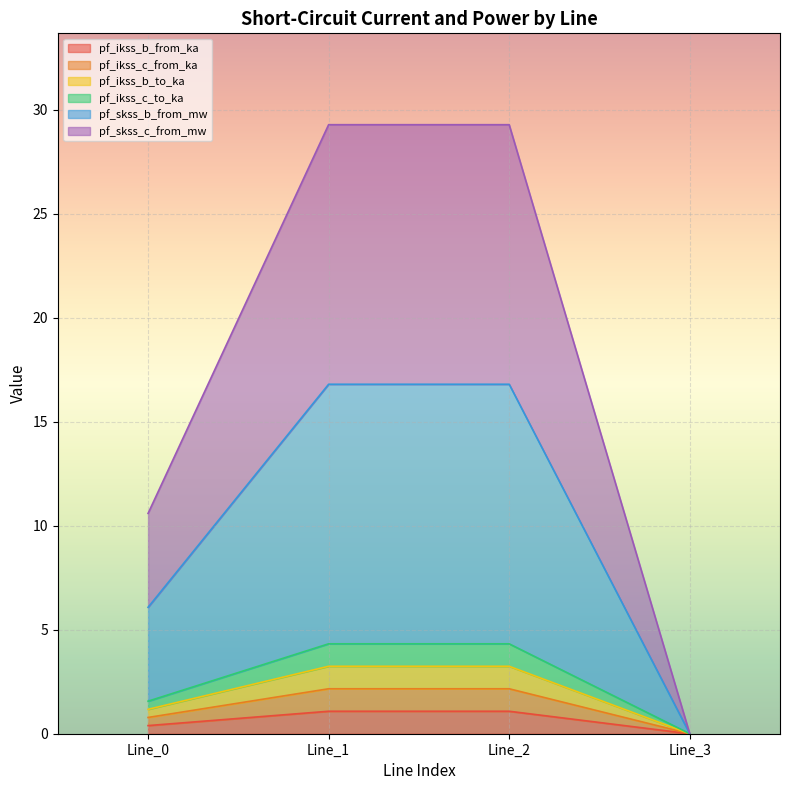

How many lines are shown in the chart?

6